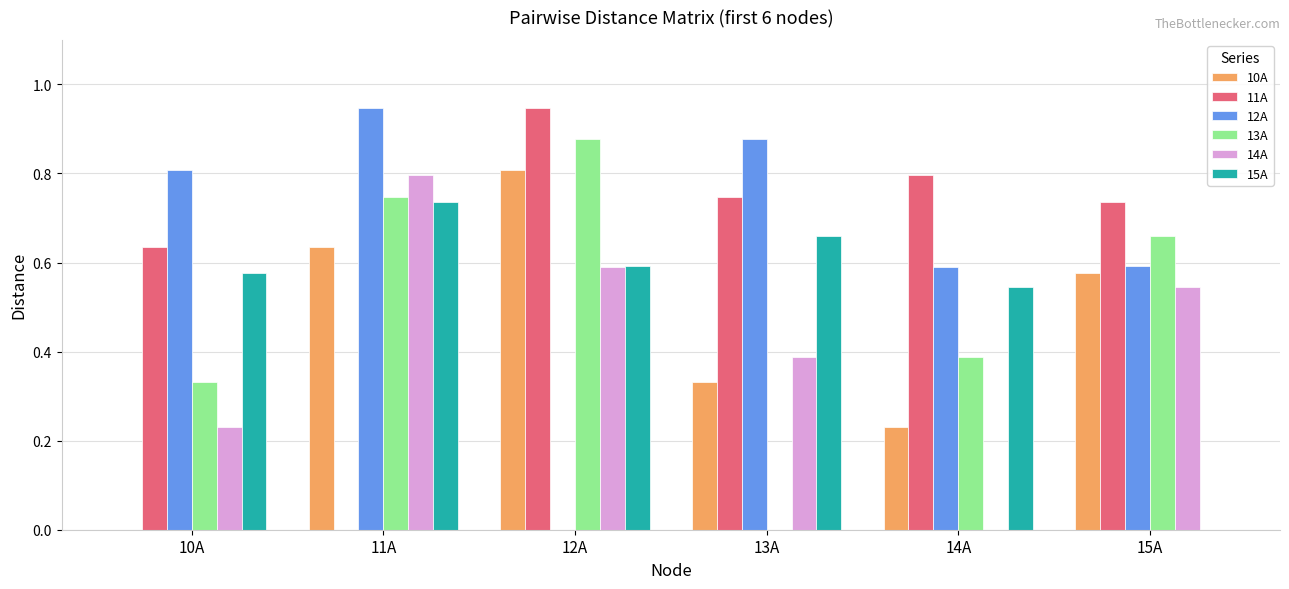

What is the difference between the 11A values at 11A and 14A?

0.8